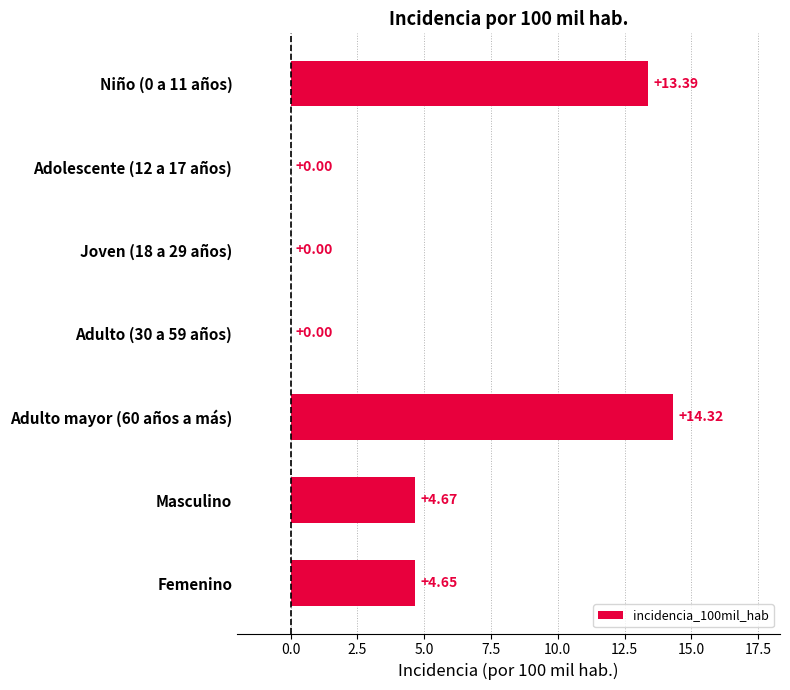

At which label is the value closest to 7?

Masculino